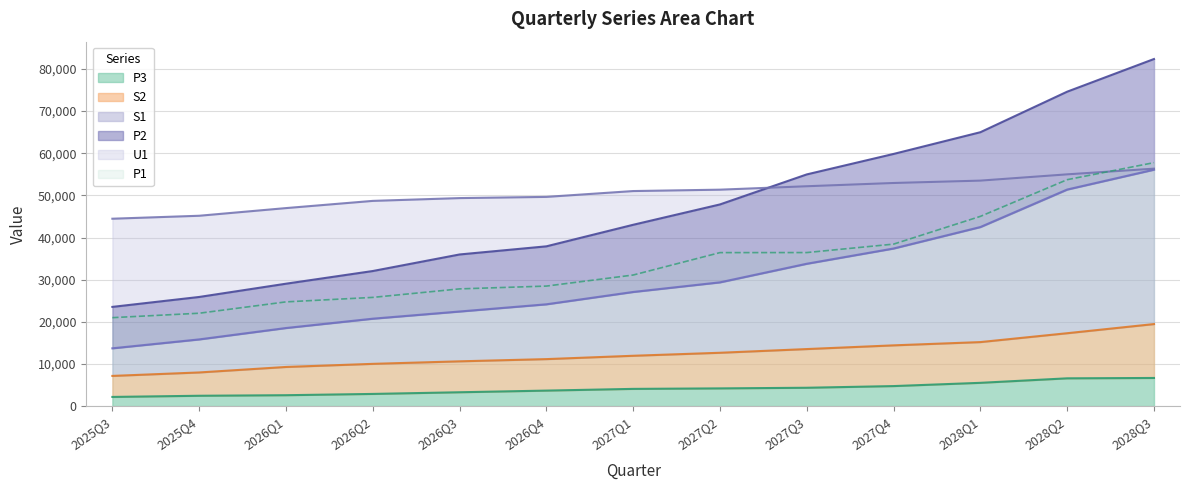

At which label does P1 reach its peak?

2028Q3